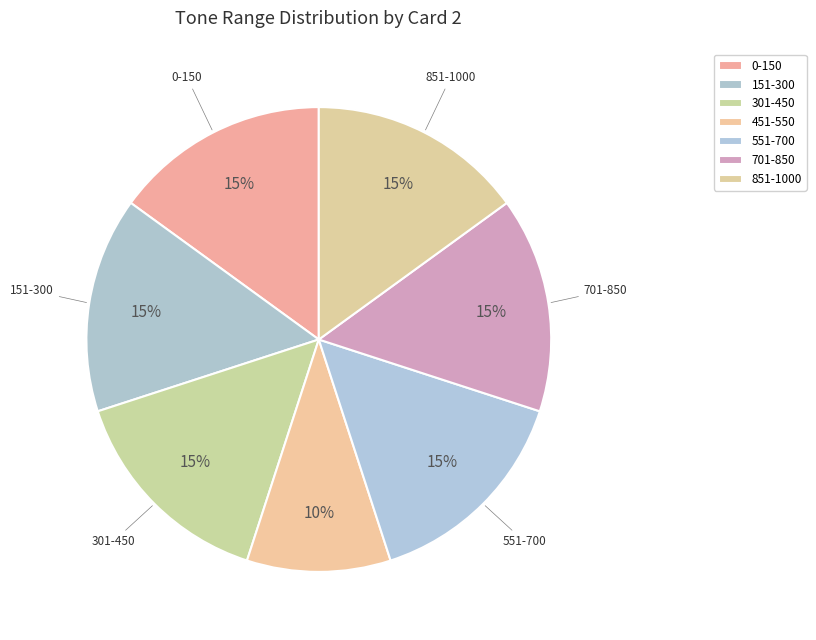

How many slices are in this pie chart?

7